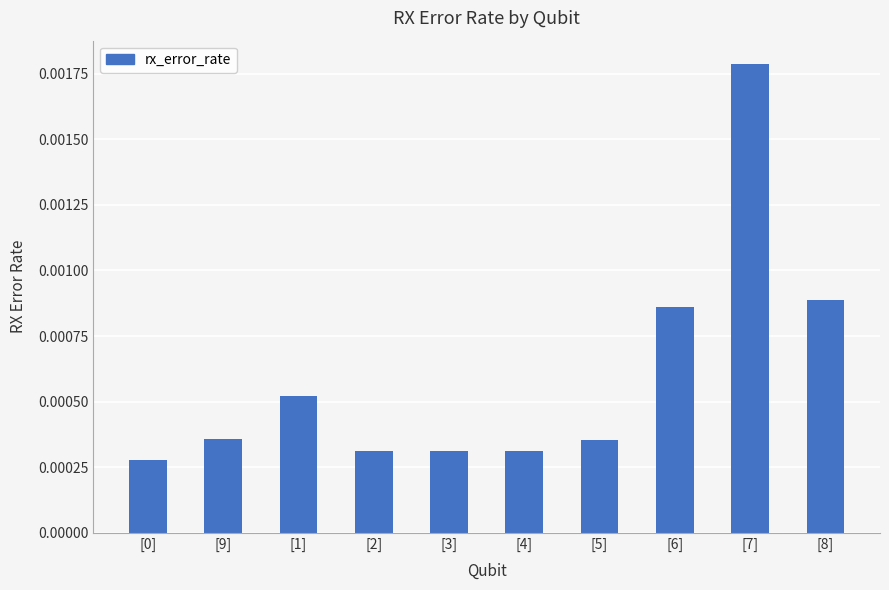

What position from the left is [0]?

1